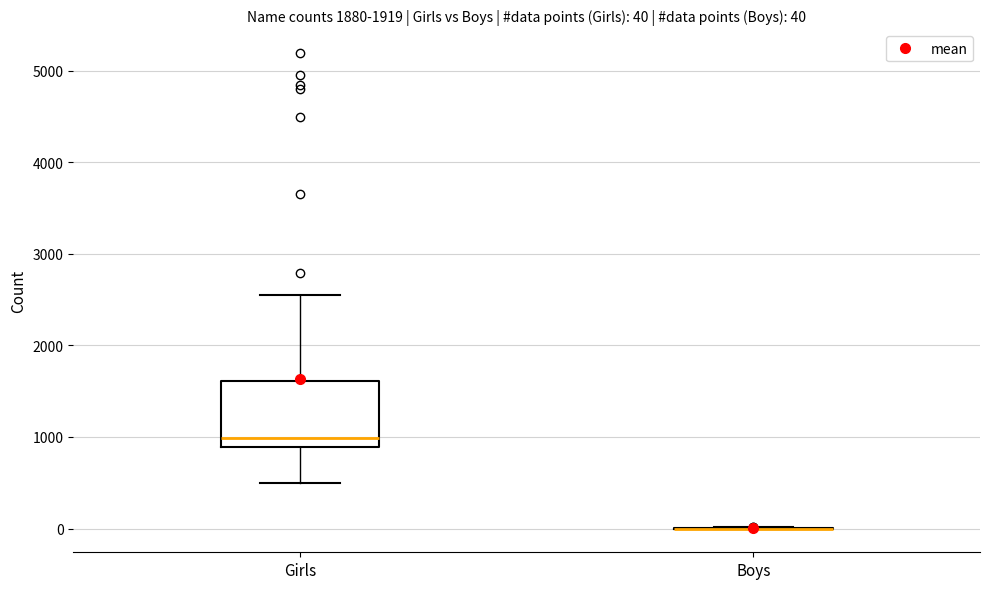

Comparing the boxes themselves (not the whiskers), which one is the tallest?

Girls